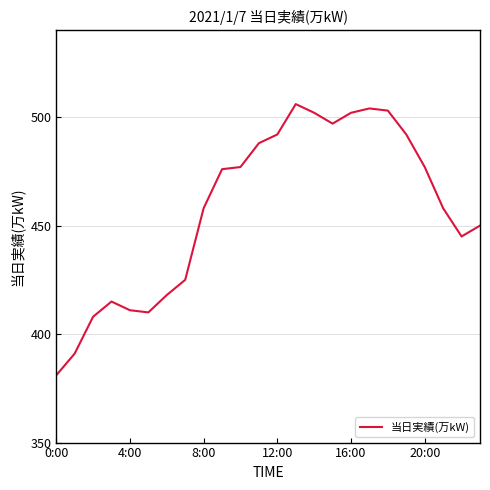

What is the smallest value displayed?

381